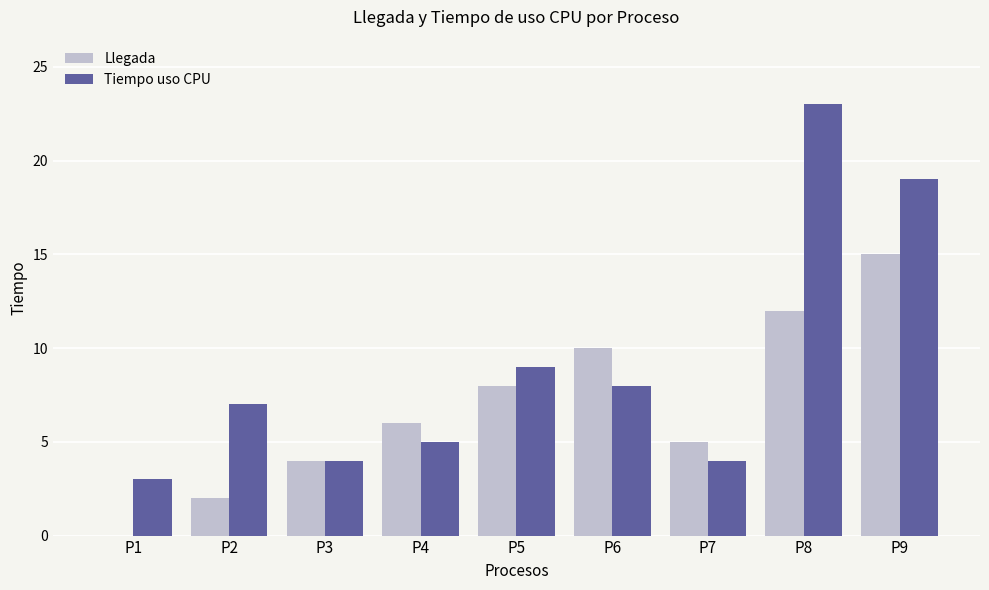

The Tiempo uso CPU series shows 12 at P6. True or false?

False